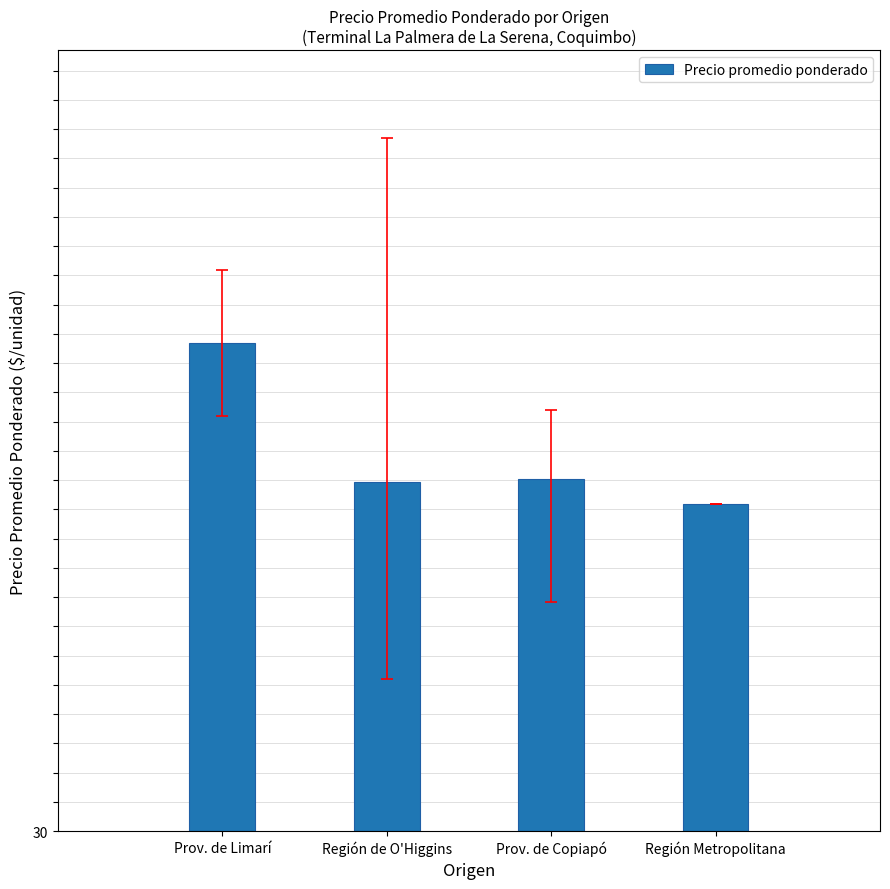

True or false: the data shows 704.2 at Región Metropolitana.

False